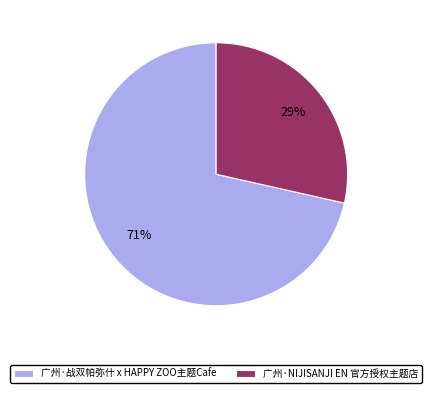

How many slices are in this pie chart?

2